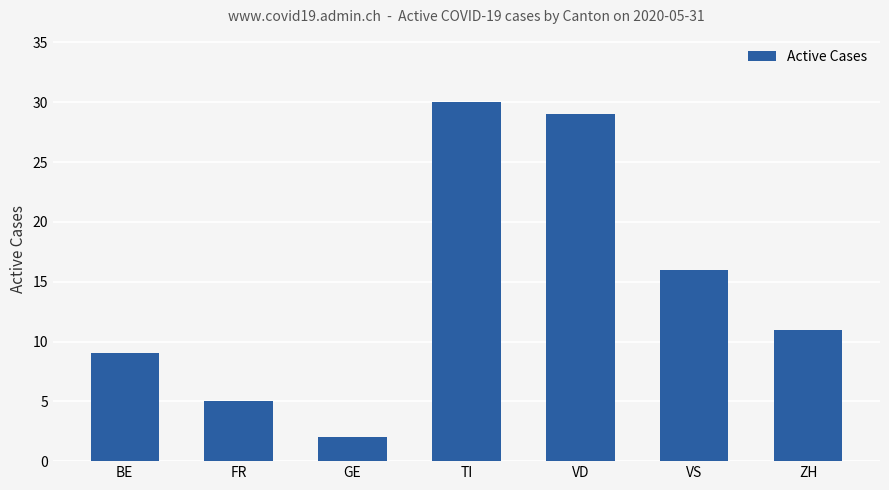

At which category does the chart reach its minimum across all series?

GE